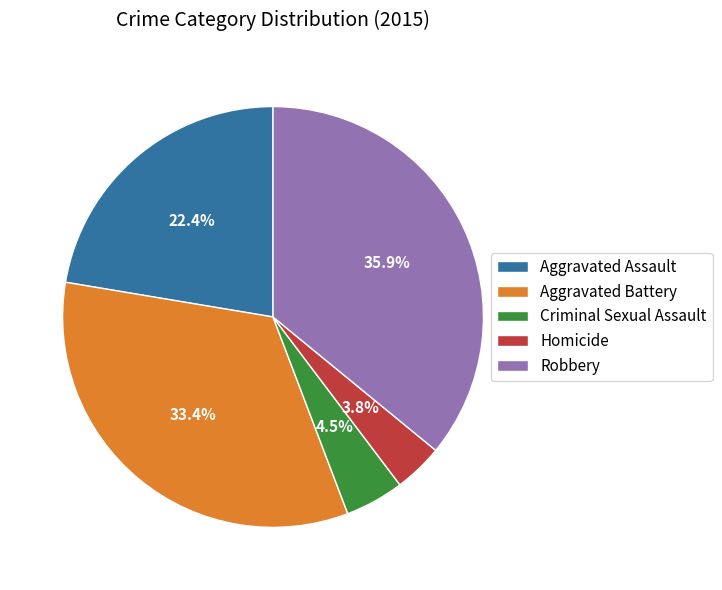

To the nearest percent, what portion does Homicide represent?

4%